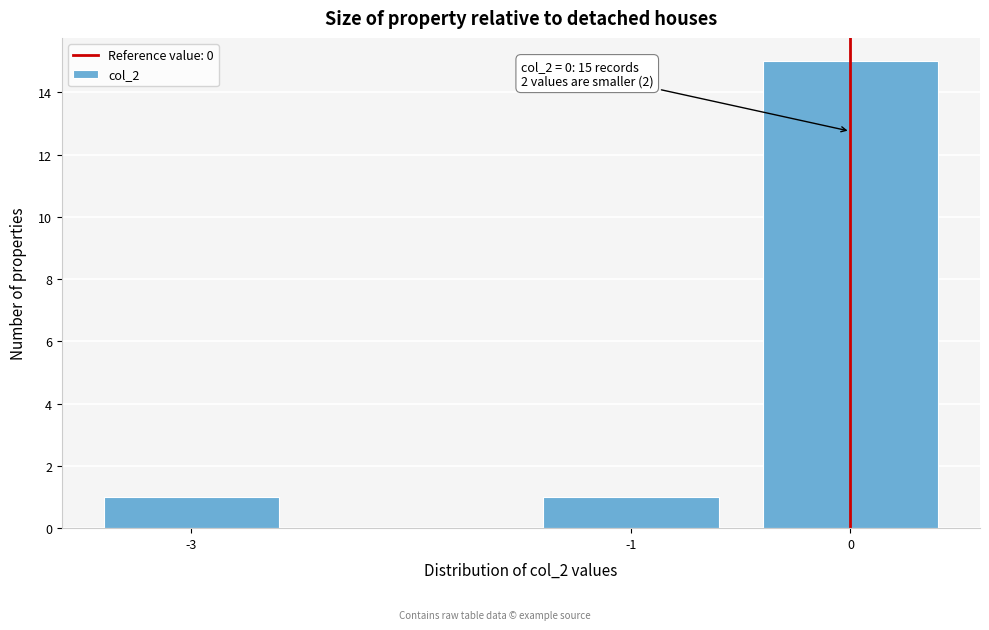

Which range on the x-axis has the tallest bar?

-0.5 to 0.5